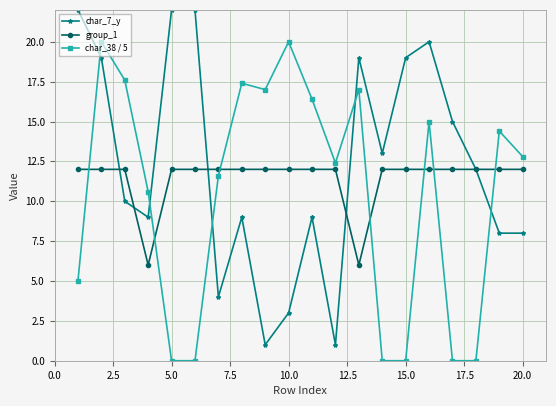

Does the chart display data point markers on the line(s)?

Yes